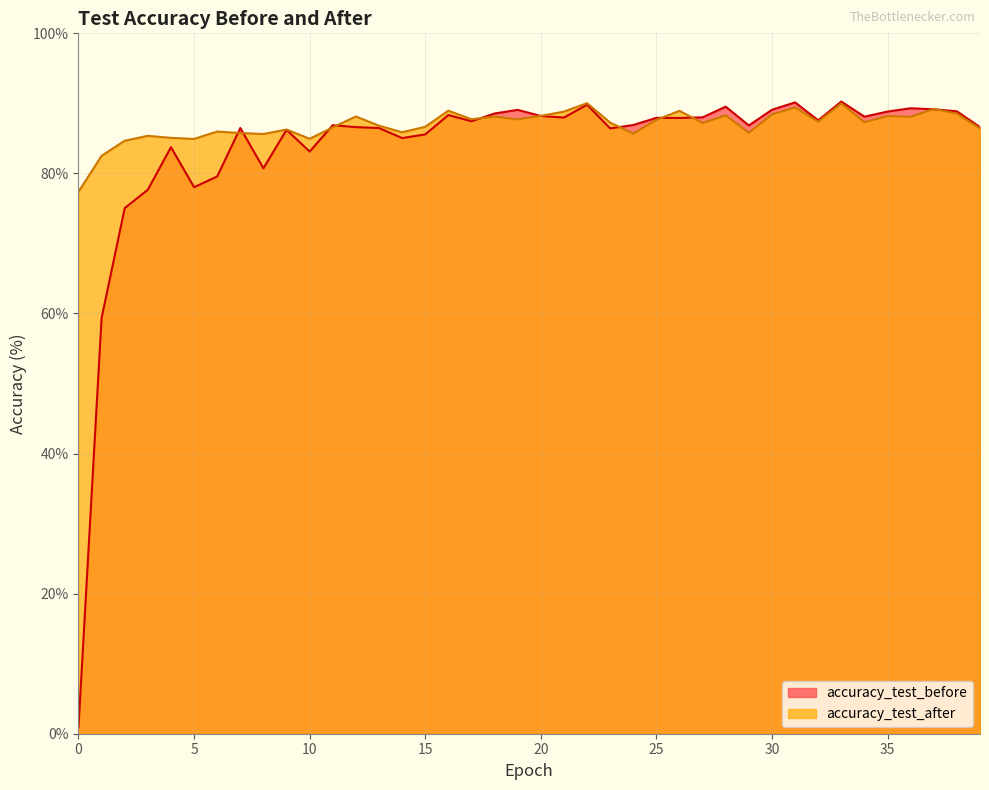

True or false: accuracy_test_after has more than 1 interior local peaks.

True